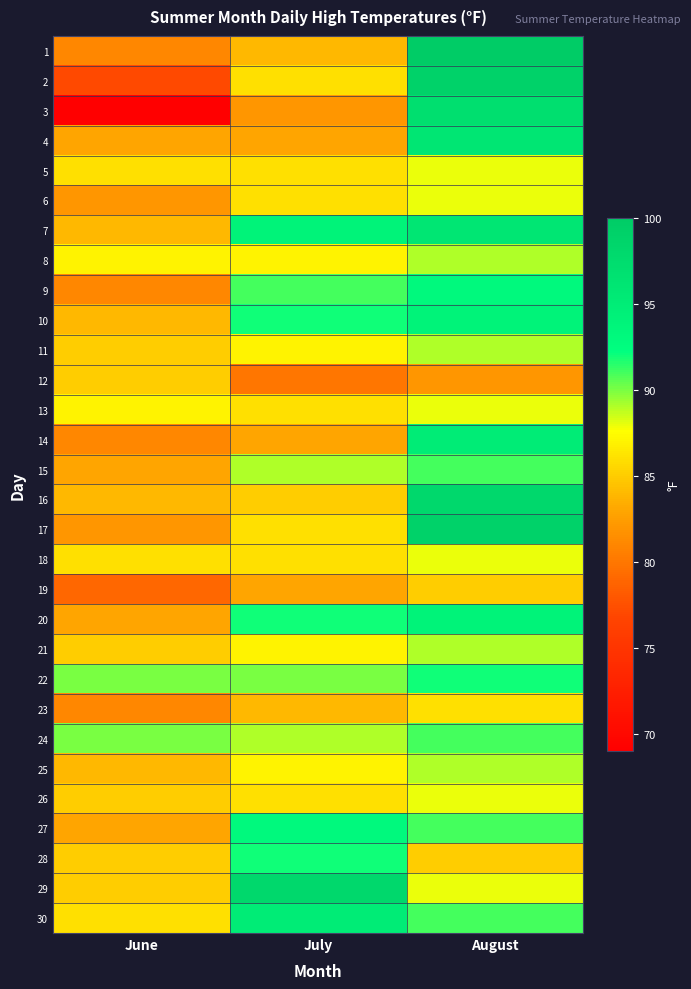

Reading right to left, list all the values displayed in this chart.

1: August=100	July=84	June=81
2: August=99	July=86	June=77
3: August=97	July=82	June=69
4: August=96	July=83	June=83
5: August=88	July=86	June=86
6: August=88	July=86	June=82
7: August=96	July=94	June=84
8: August=89	July=87	June=87
9: August=93	July=91	June=81
10: August=94	July=92	June=84
11: August=89	July=87	June=85
12: August=82	July=80	June=85
13: August=88	July=86	June=87
14: August=95	July=83	June=81
15: August=91	July=89	June=83
16: August=98	July=85	June=84
17: August=99	July=86	June=82
18: August=88	July=86	June=86
19: August=85	July=83	June=79
20: August=94	July=92	June=83
21: August=89	July=87	June=85
22: August=92	July=90	June=90
23: August=86	July=84	June=81
24: August=91	July=89	June=90
25: August=89	July=87	June=84
26: August=88	July=86	June=85
27: August=91	July=93	June=83
28: August=85	July=92	June=85
29: August=88	July=98	June=85
30: August=91	July=95	June=86